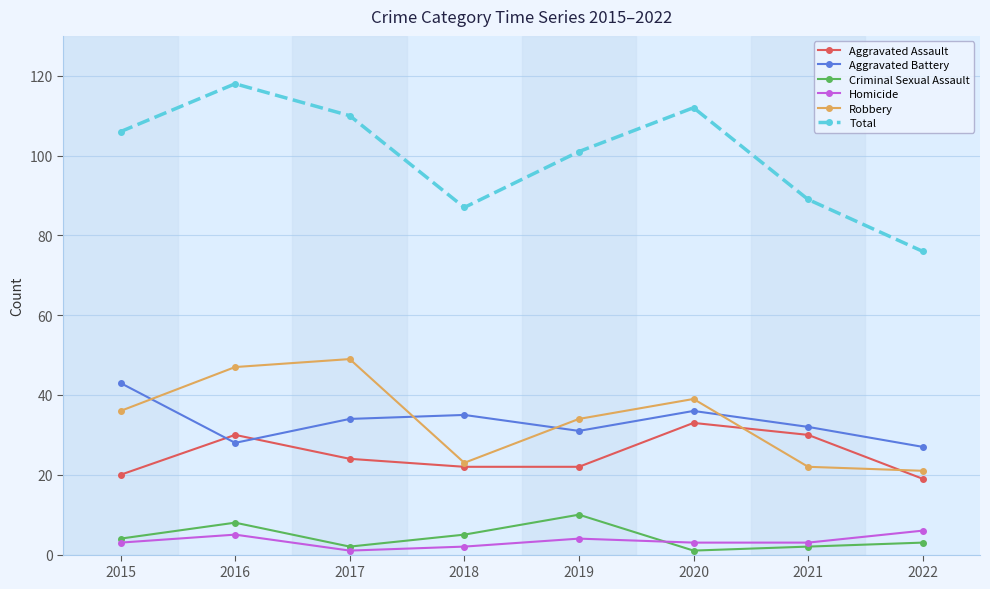

At which category is the sum across all series the highest?

2016